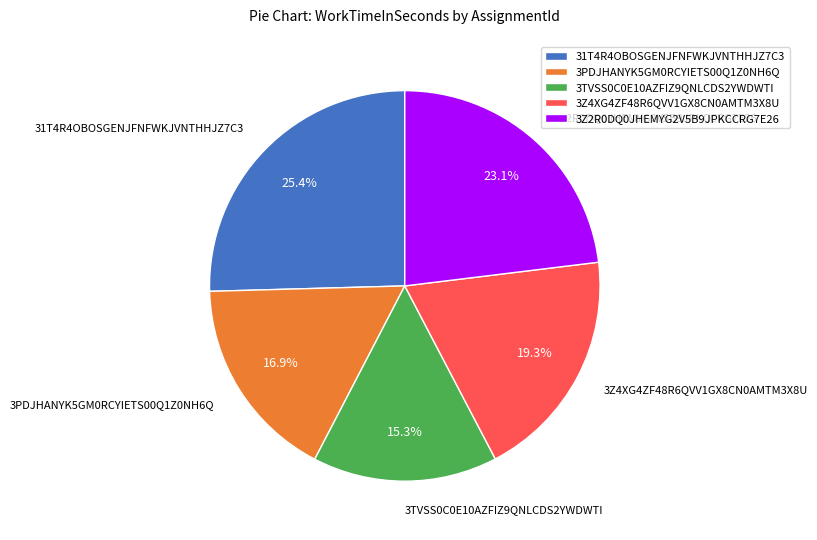

To the nearest percent, what is the difference between the 3TVSS0C0E10AZFIZ9QNLCDS2YWDWTI and 3Z2R0DQ0JHEMYG2V5B9JPKCCRG7E26 slice percentages?

8%